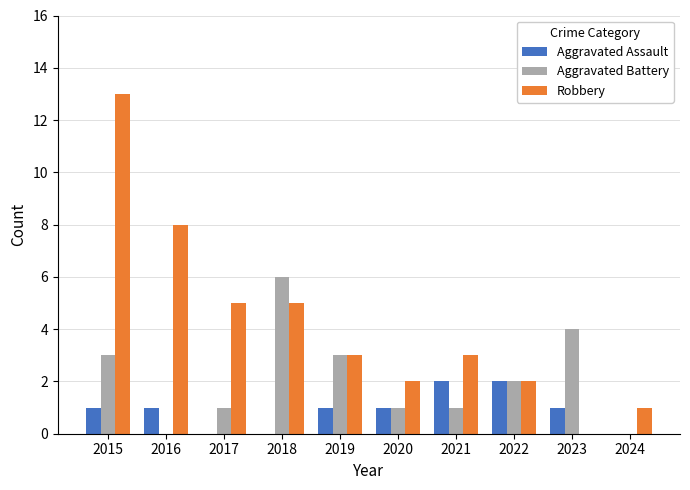

Does the chart contain stacked bars?

No